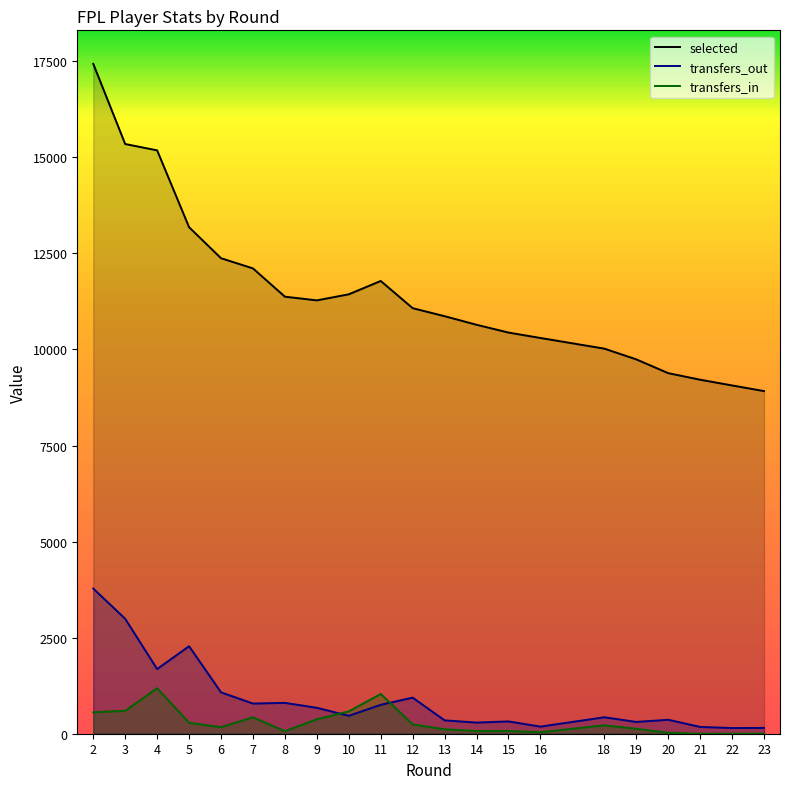

True or false: transfers_in has more than 1 points higher than both neighbors.

True